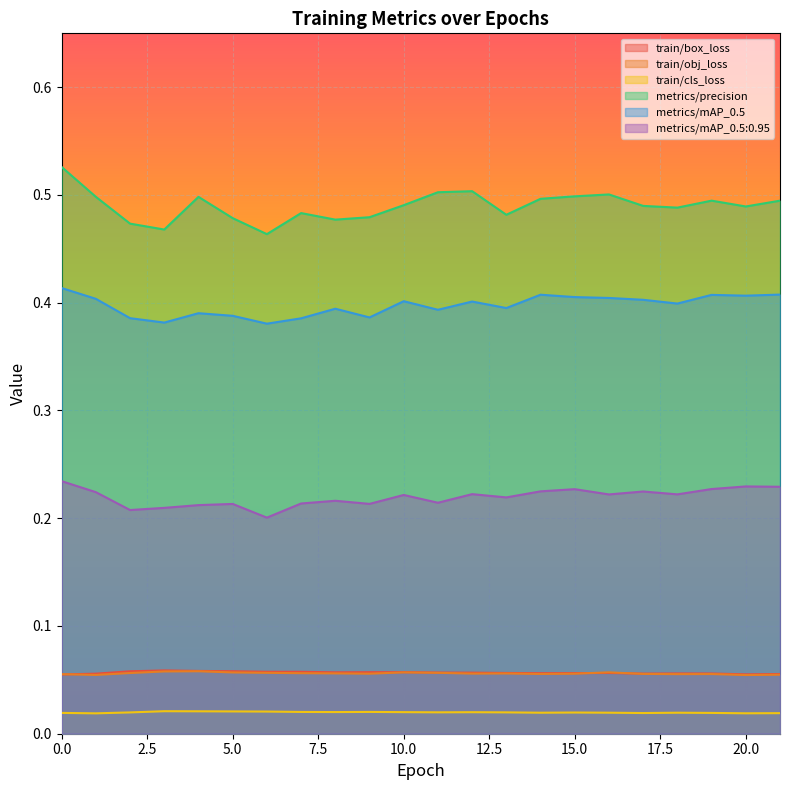

Which series has the widest spread of values?

metrics/precision